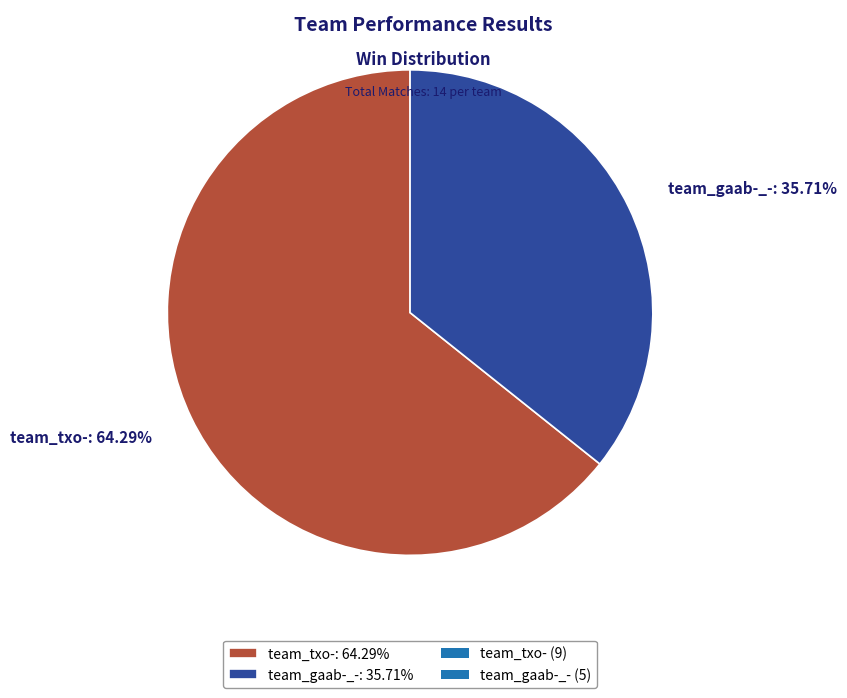

Is there a majority slice in this chart?

Yes